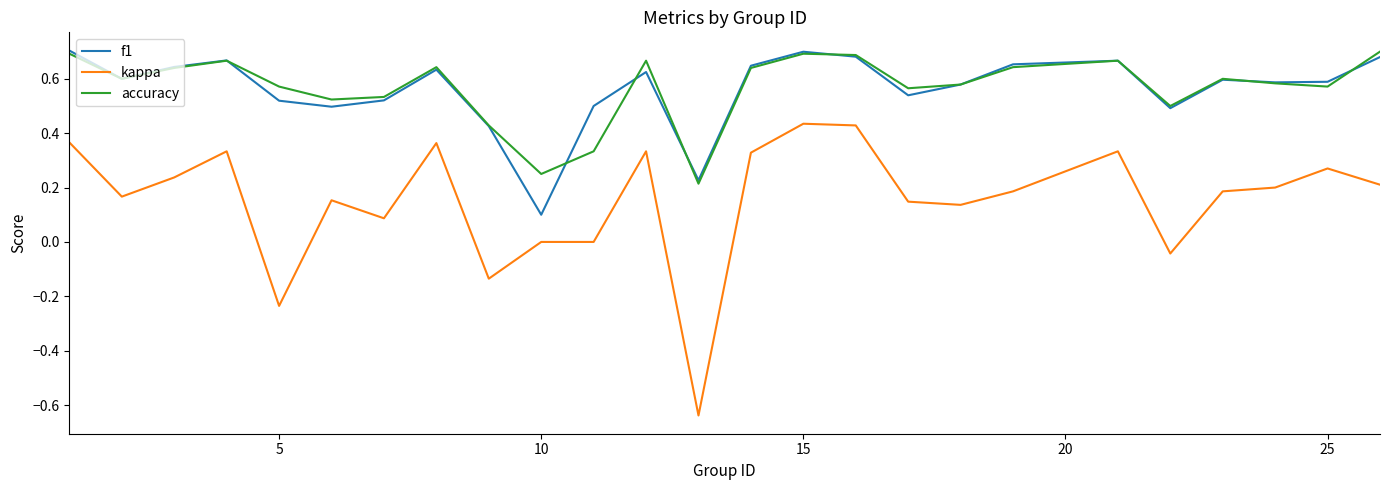

Which series has the largest range (max minus min)?

kappa